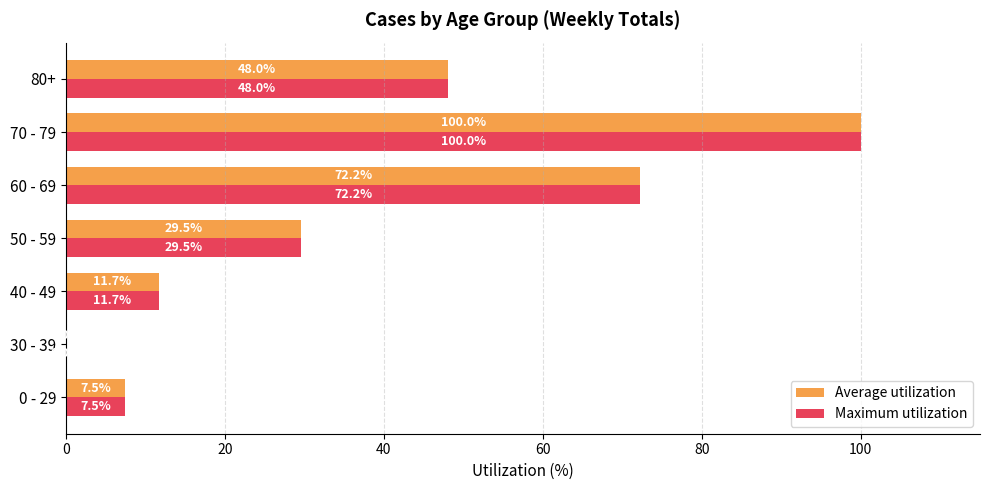

What is the sum of the Maximum utilization values at 50 - 59 and 30 - 39?

29.5